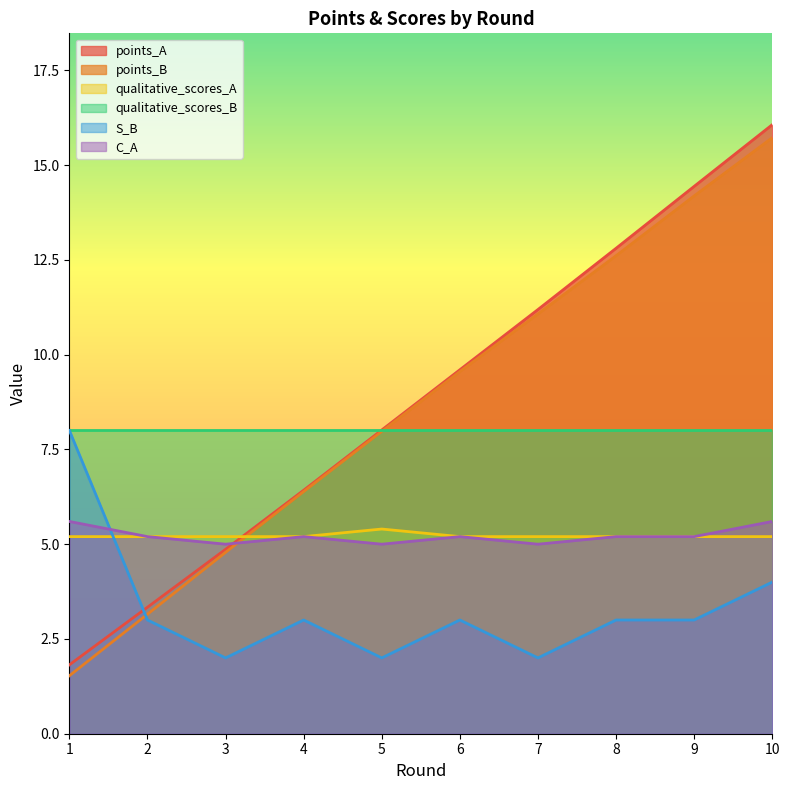

Between 1 and 3, which series saw the biggest shift?

S_B